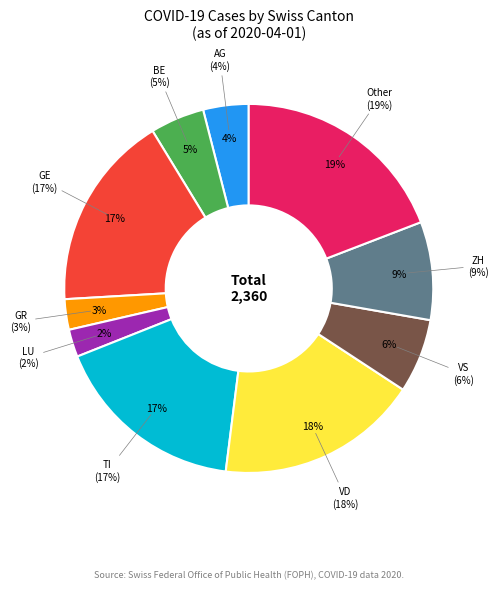

Rank the categories by value from highest to lowest.

Other, VD, GE, TI, ZH, VS, BE, AG, GR, LU